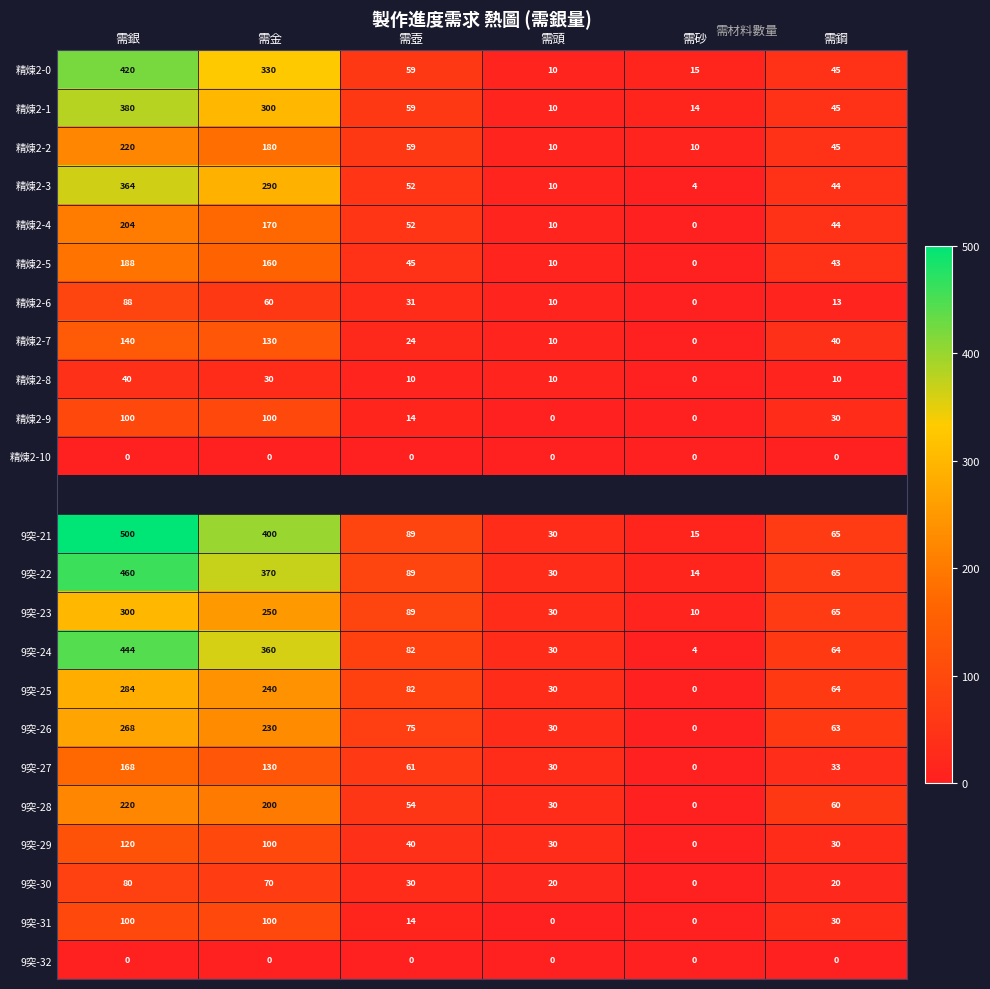

List the labels in order of 9突-24 value, largest first.

需銀, 需金, 需壺, 需鋼, 需頭, 需砂